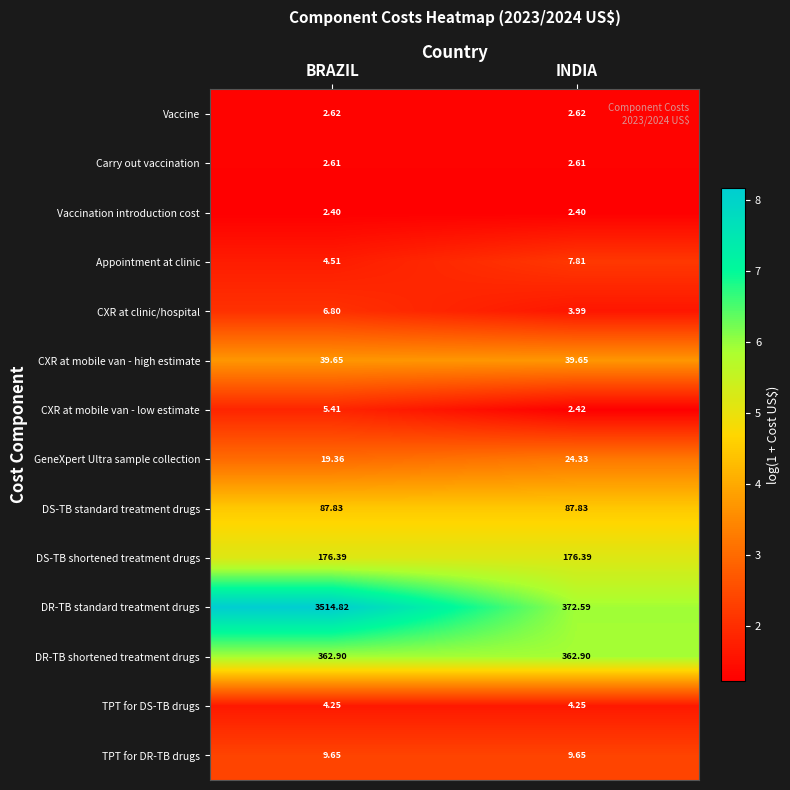

Rank the series at BRAZIL from lowest to highest value.

Vaccination introduction cost, Carry out vaccination, Vaccine, TPT for DS-TB drugs, Appointment at clinic, CXR at mobile van - low estimate, CXR at clinic/hospital, TPT for DR-TB drugs, GeneXpert Ultra sample collection, CXR at mobile van - high estimate, DS-TB standard treatment drugs, DS-TB shortened treatment drugs, DR-TB shortened treatment drugs, DR-TB standard treatment drugs